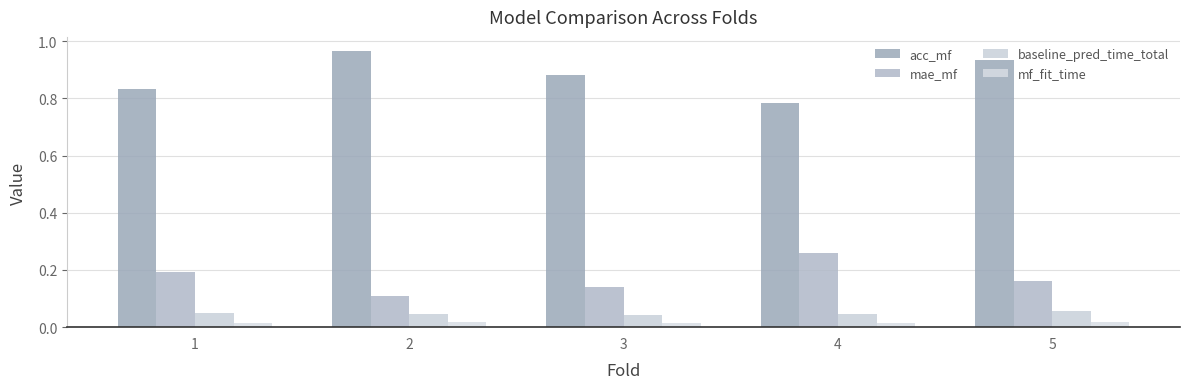

Reading left to right, extract all data points from this chart.

acc_mf: 1=0.8	2=1.0	3=0.9	4=0.8	5=0.9
mae_mf: 1=0.2	2=0.1	3=0.1	4=0.3	5=0.2
baseline_pred_time_total: 1=0.1	2=0.0	3=0.0	4=0.0	5=0.1
mf_fit_time: 1=0.0	2=0.0	3=0.0	4=0.0	5=0.0